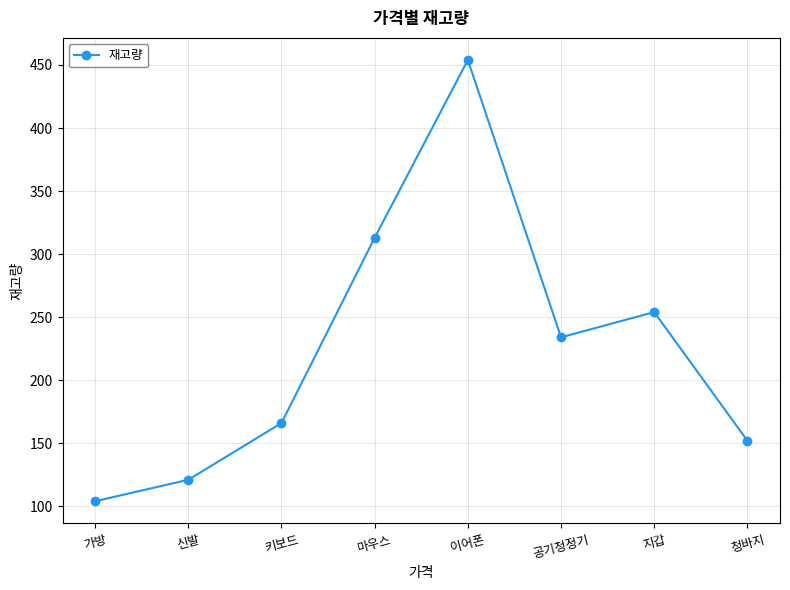

Which category has the highest value across all series?

이어폰